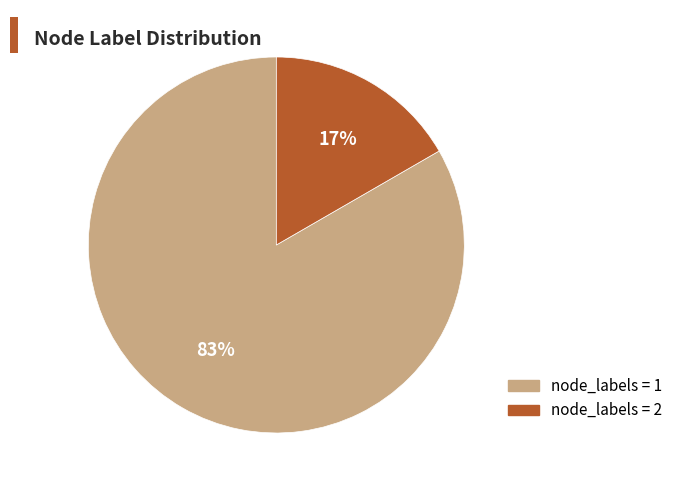

To the nearest percent, what is the average slice percentage?

50%